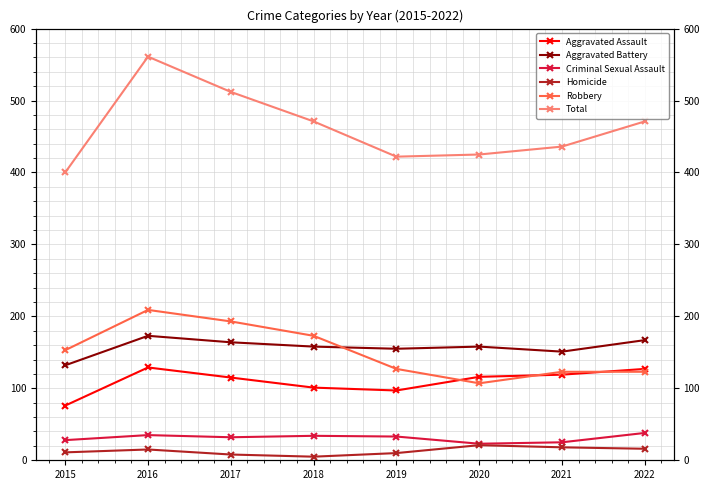

How many times do Aggravated Battery and Robbery cross each other?

1